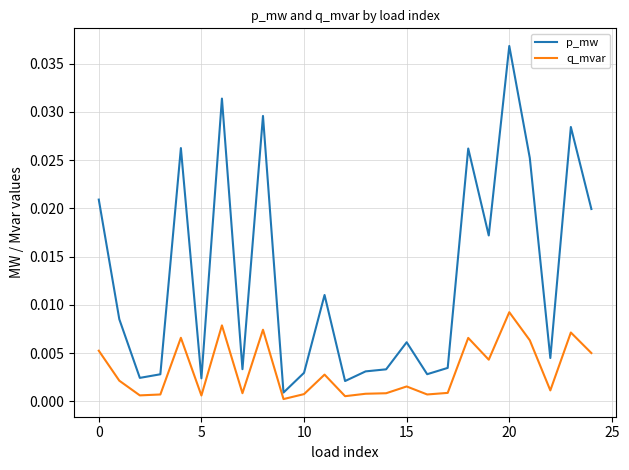

At how many categories does at least one series exceed 0?

25